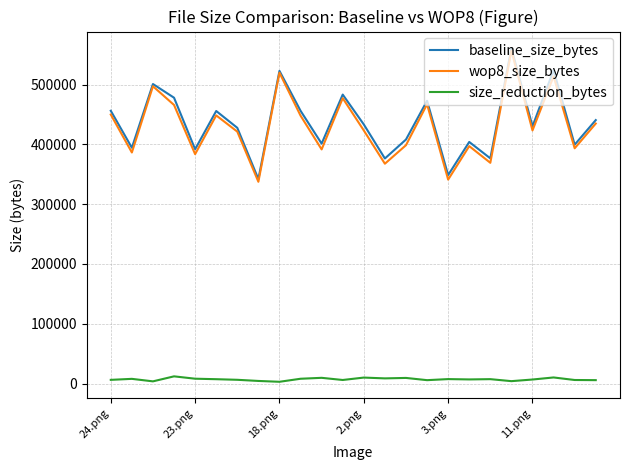

Does the chart display data point markers on the line(s)?

No